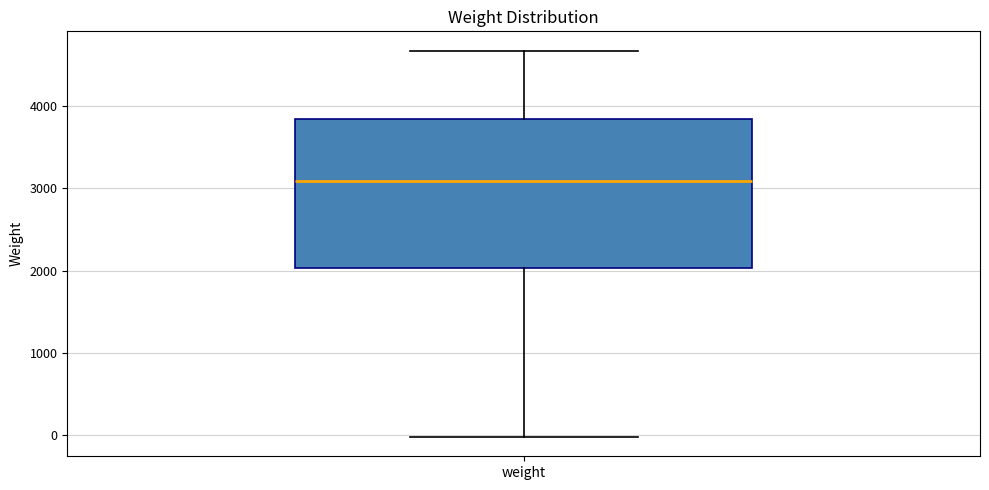

Read this box plot against the y-axis: the position of the median line, the range covered by the box, and the ends of both whiskers. The values are not printed on the chart, so give them approximately, as read against the axis.

median 3100, box 2000 to 3800, whiskers 0 to 4700